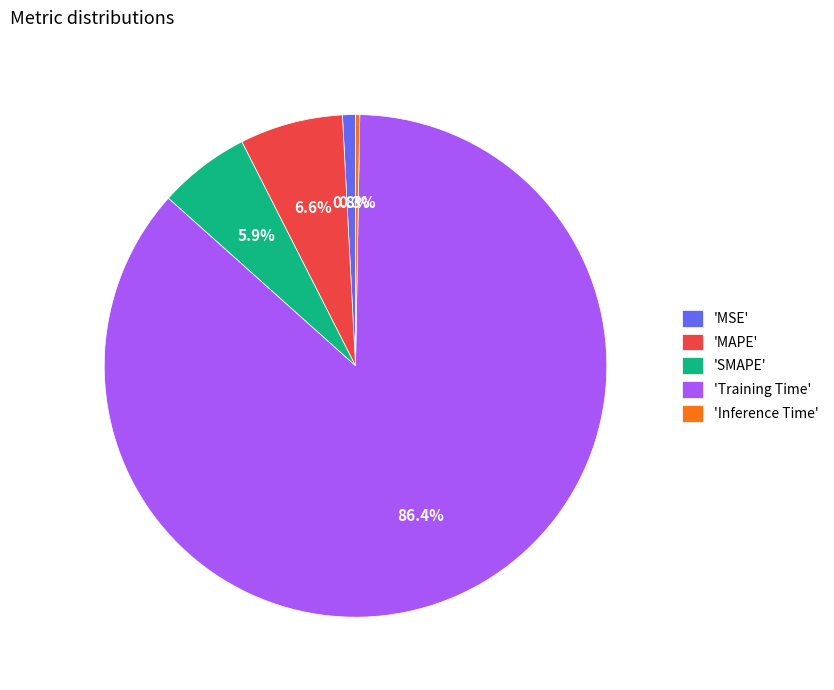

Do 'Training Time' and 'MAPE' together represent more than half of the pie?

Yes